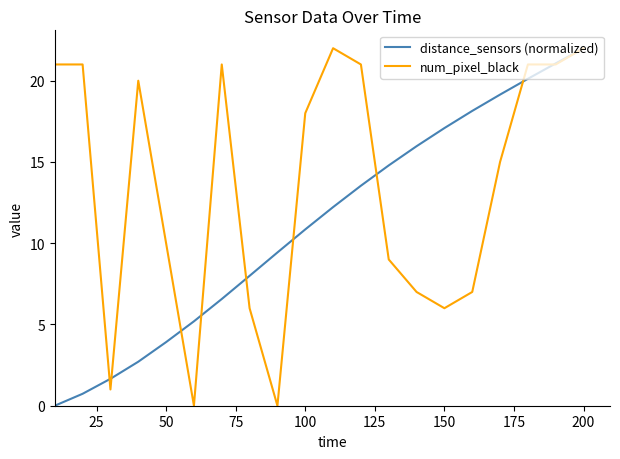

Rank the series by their average value, from lowest to highest.

distance_sensors (normalized), num_pixel_black